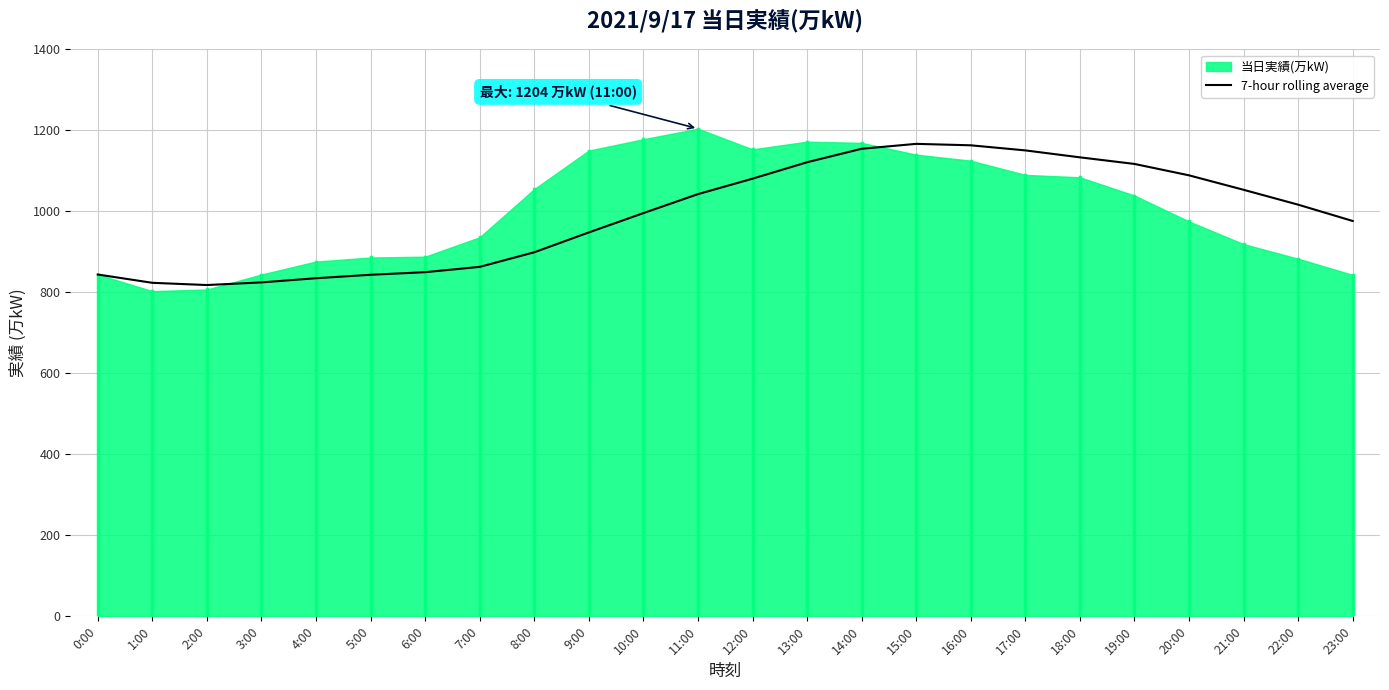

Which category has the lowest value across all series?

2:00